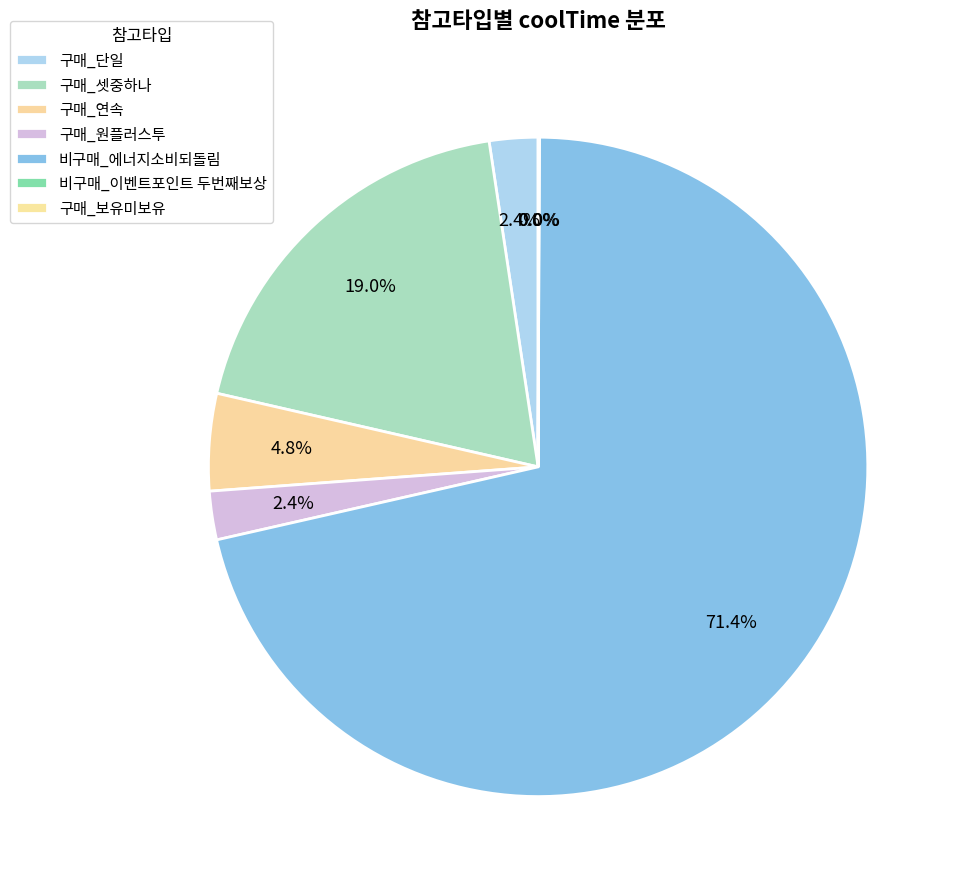

Between 구매_연속 and 비구매_에너지소비되돌림, which is larger?

비구매_에너지소비되돌림